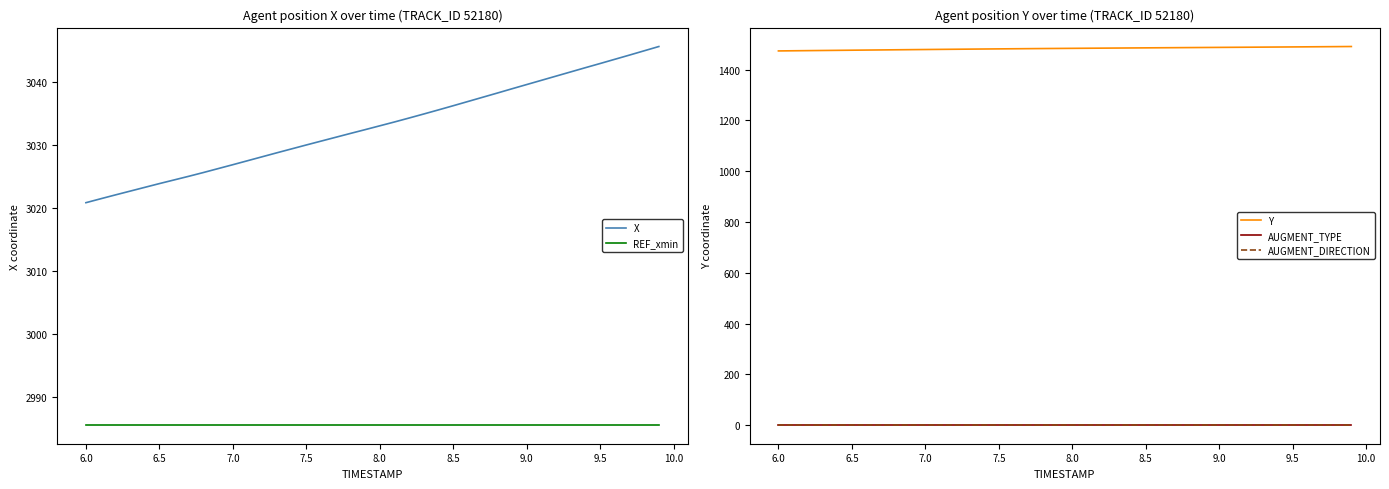

Is it true that REF_xmin equals 743.5 at 6.5?

False